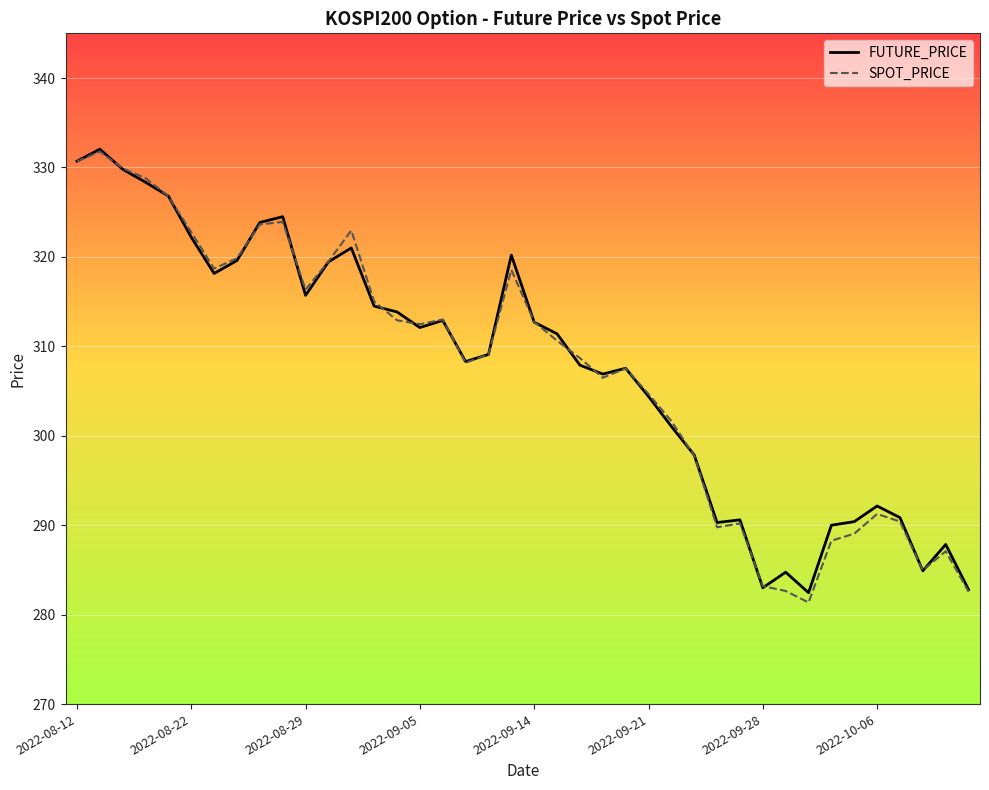

What is the minimum value for SPOT_PRICE?

281.4